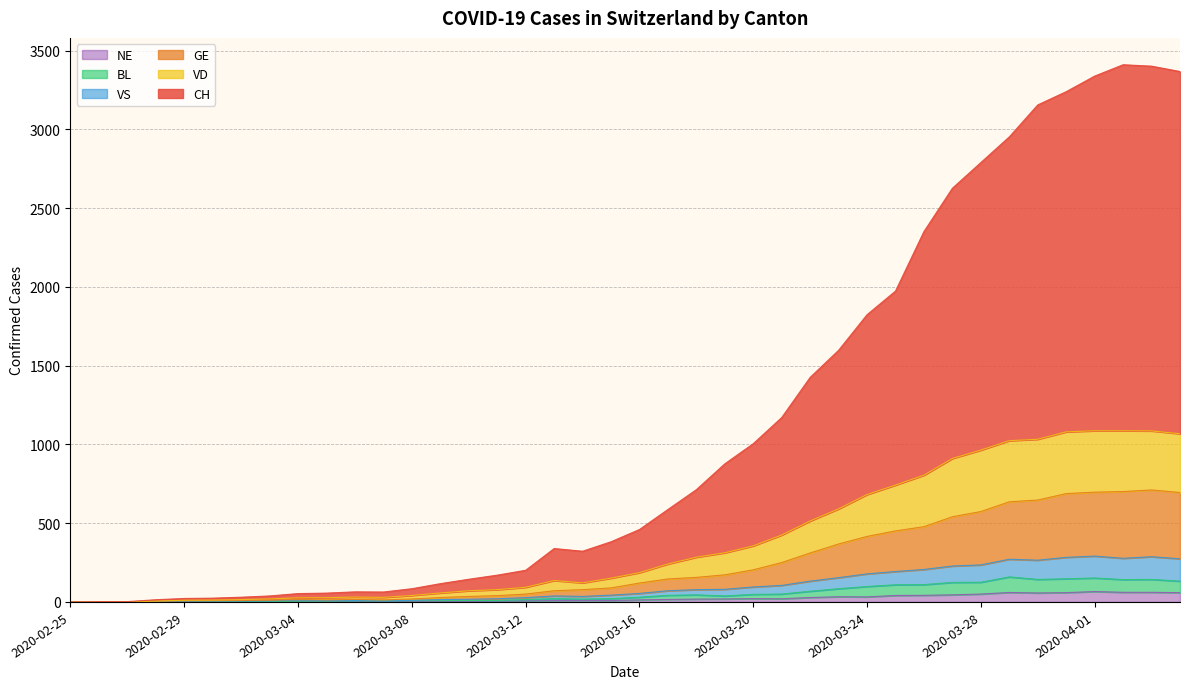

Between 2020-03-08 and 2020-03-03, which is larger?

2020-03-08